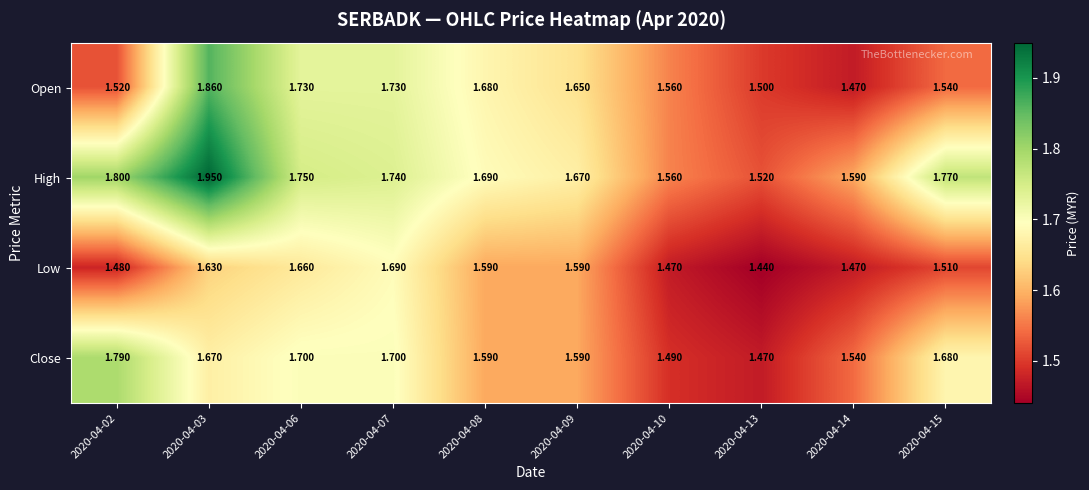

At 2020-04-06, list the series in order from largest to smallest.

High, Open, Close, Low